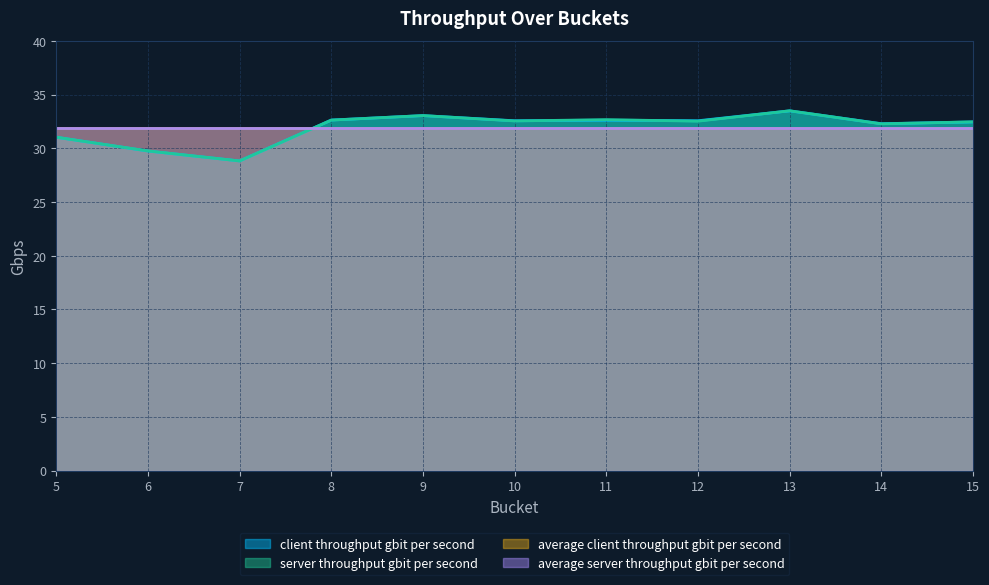

What is the total value across all series at 15?

128.8